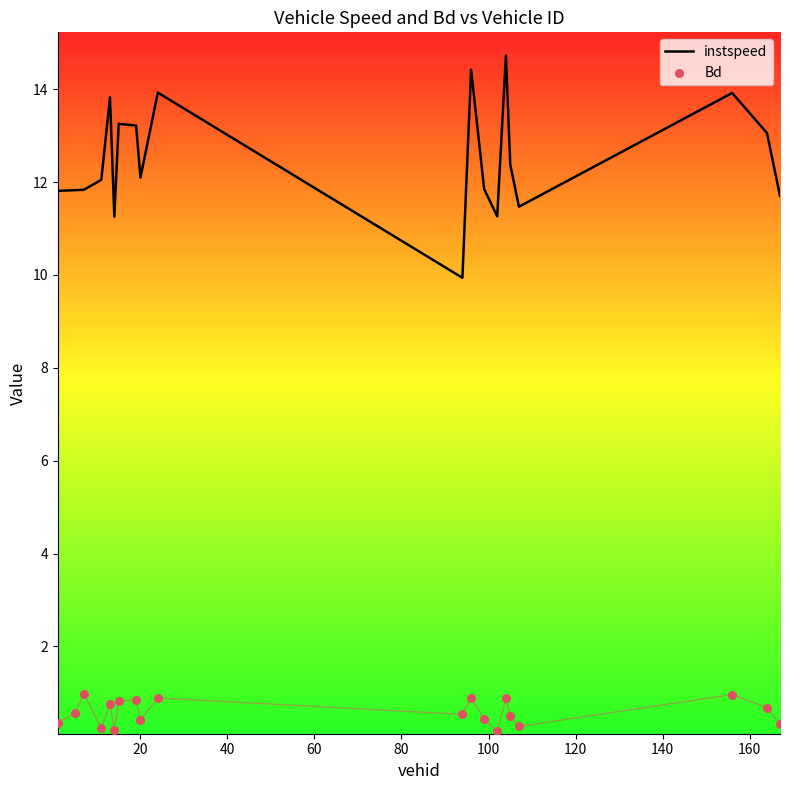

Which series reaches the minimum Y coordinate?

Bd